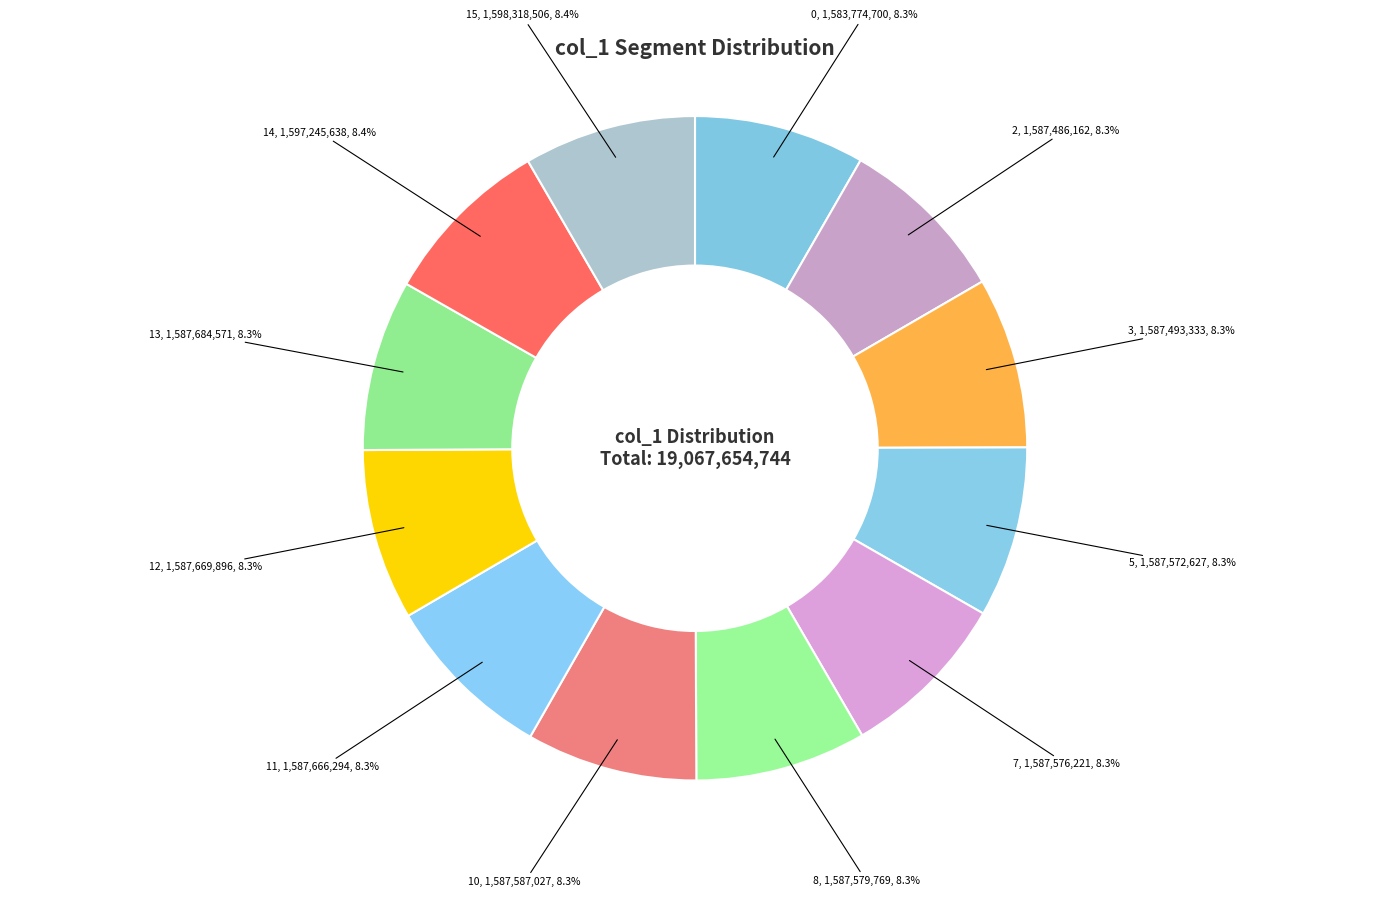

Does any single category account for the majority?

No